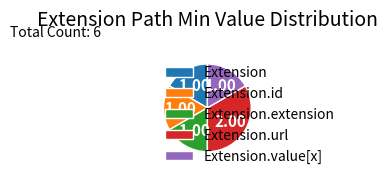

Does Extension.url represent more than half of the total?

No